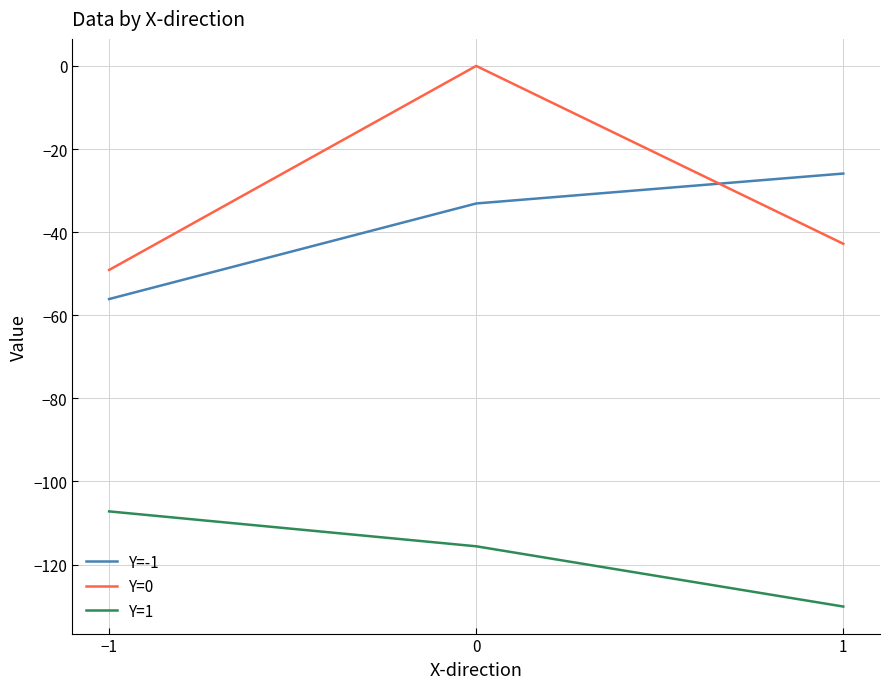

Is the value of Y=0 at 0 greater than the value of Y=1 at 0?

Yes